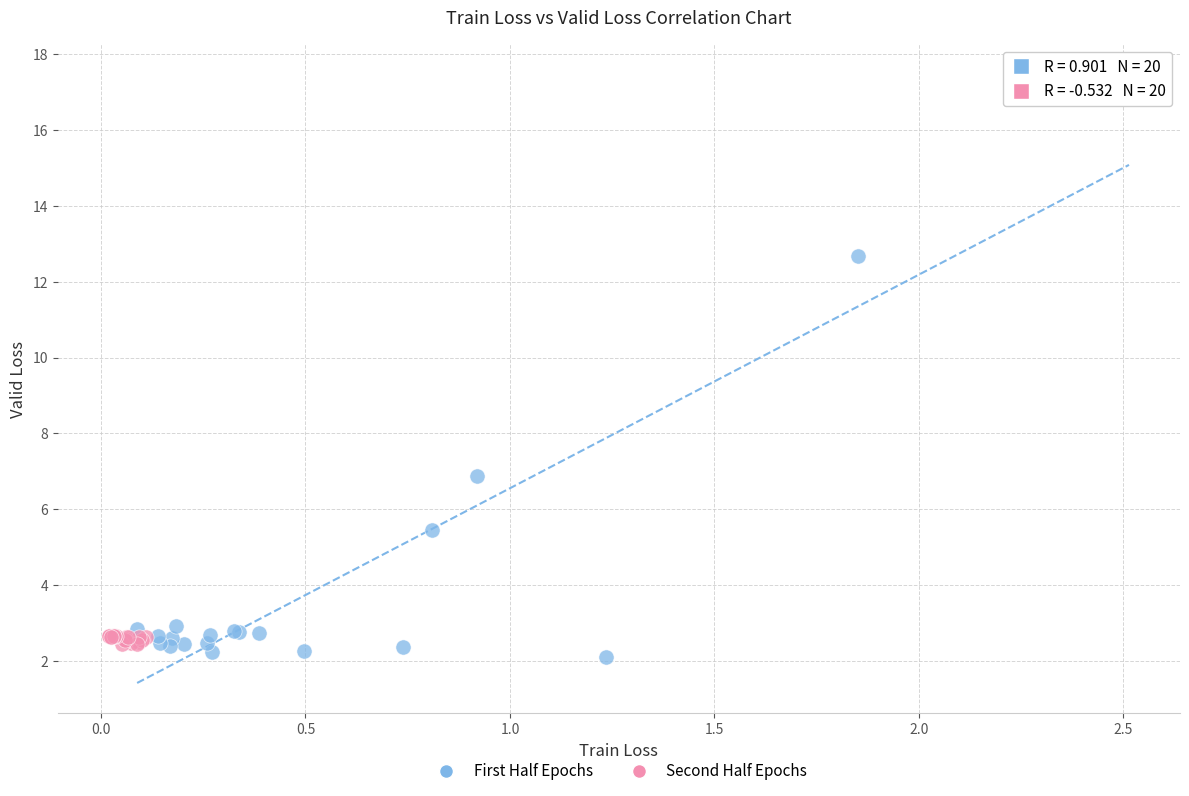

Which series has the widest spread of Y values?

First Half Epochs